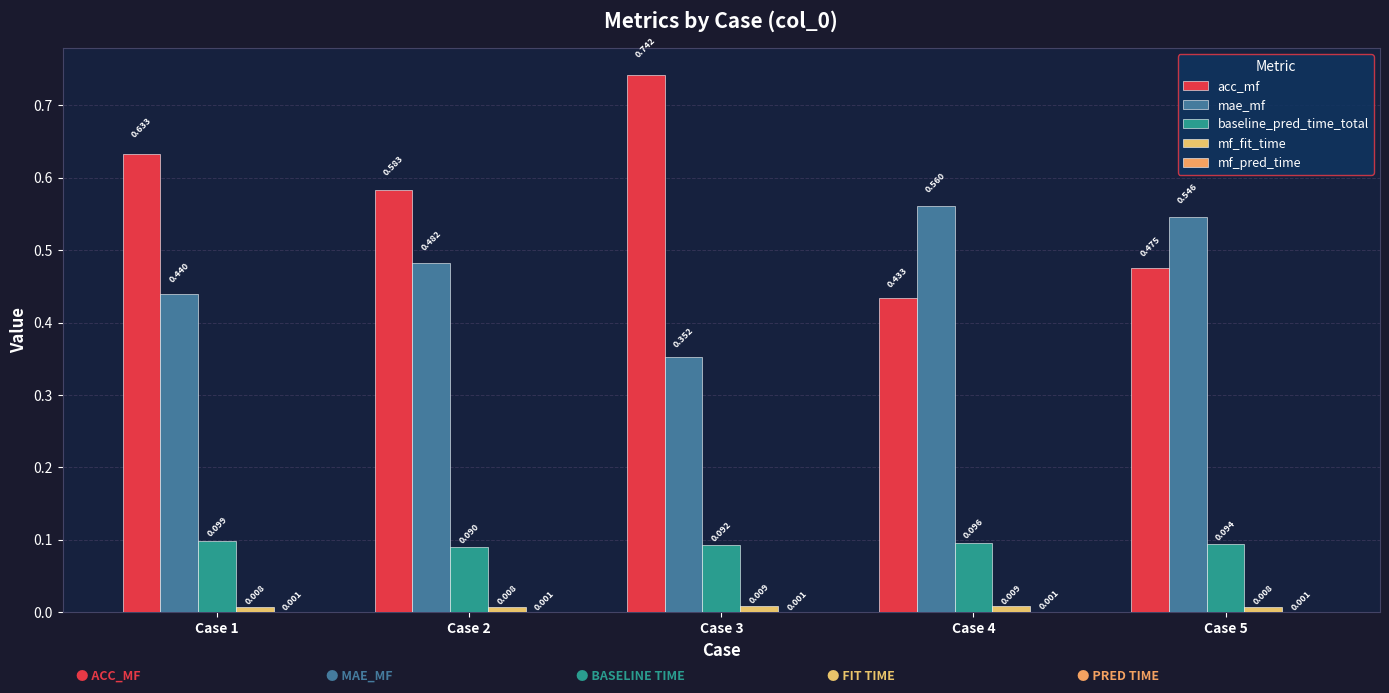

Does the chart contain stacked bars?

No